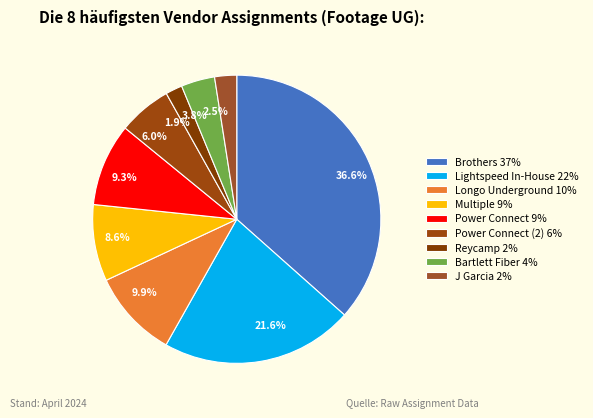

To the nearest percent, what is the difference between the largest and smallest slice percentages?

35%